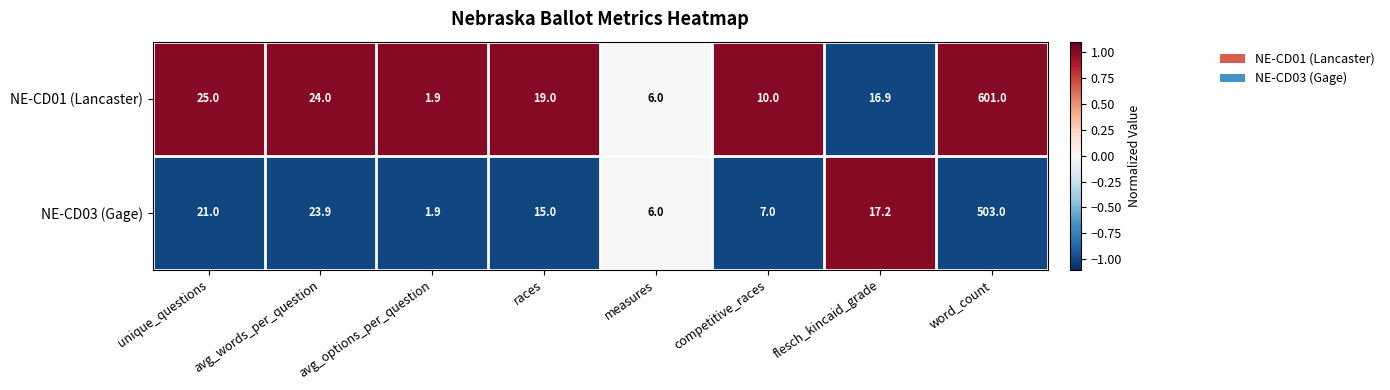

Rank the series at flesch_kincaid_grade from lowest to highest value.

NE-CD01 (Lancaster), NE-CD03 (Gage)